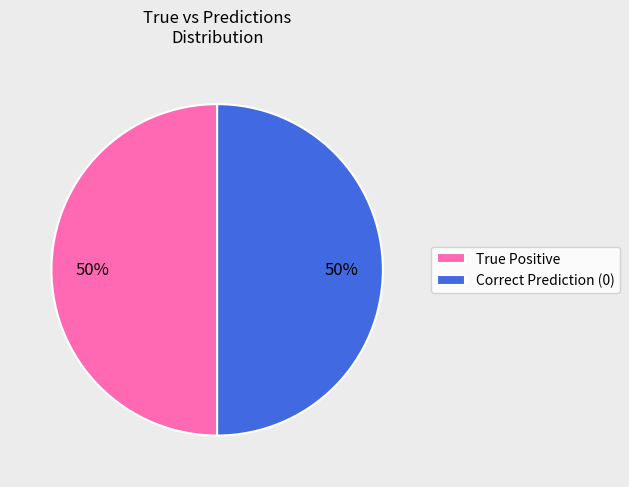

To the nearest percent, what portion does Correct Prediction (0) represent?

50%